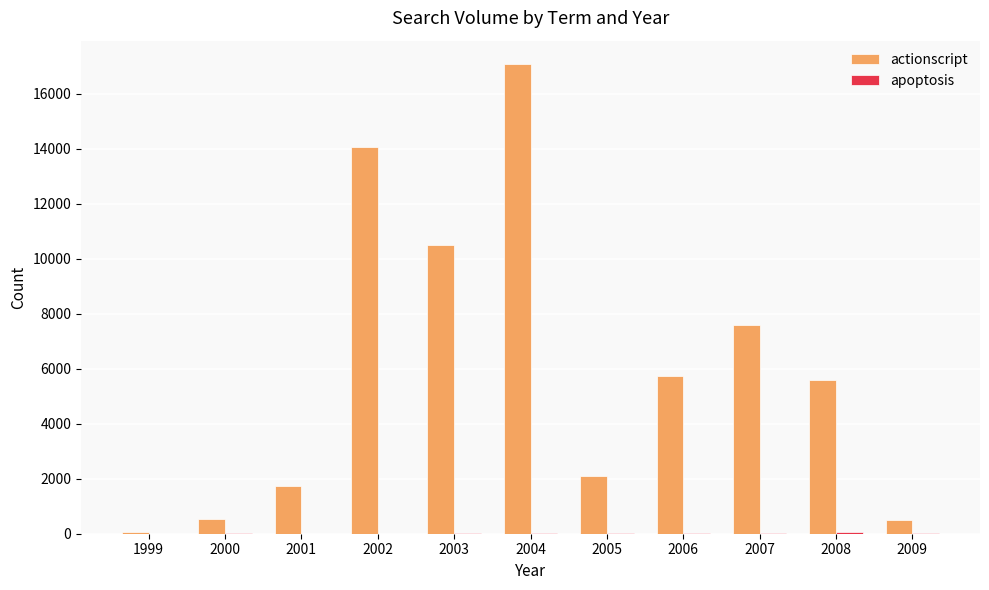

What is the maximum value shown in the chart?

17078